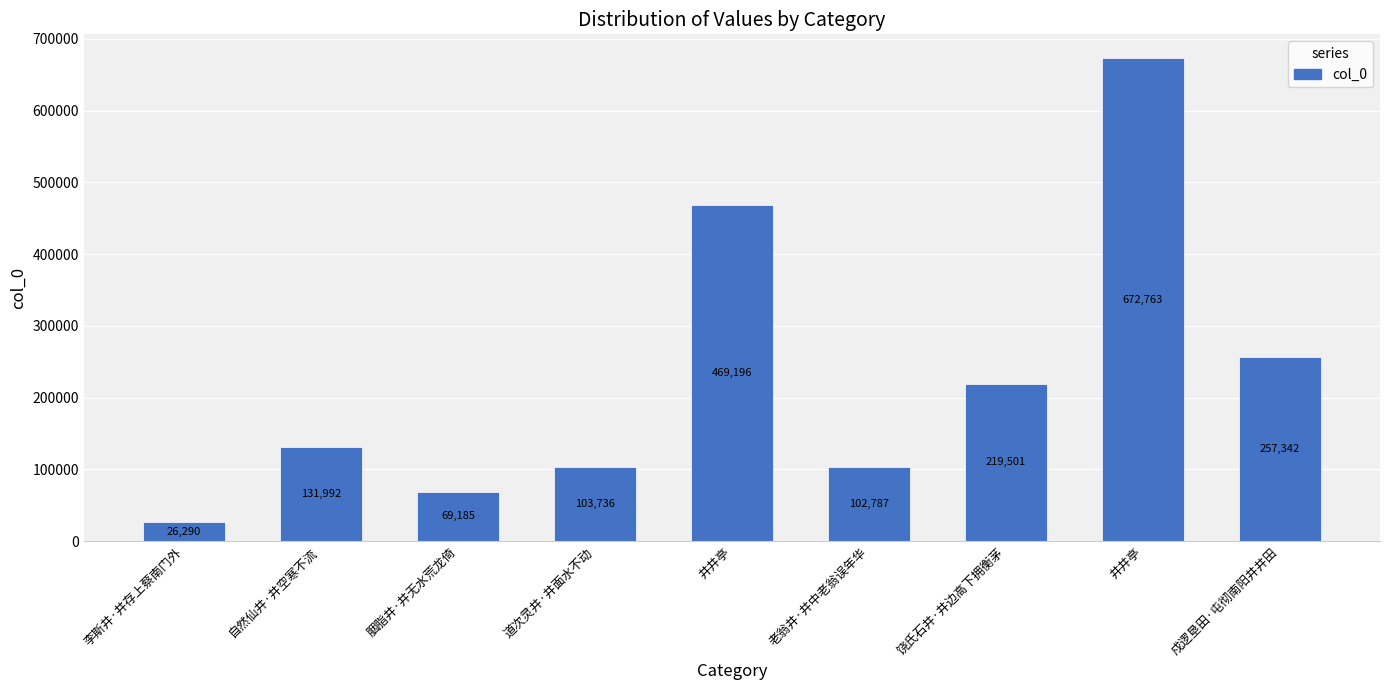

What is the difference between the maximum and minimum values?

646473